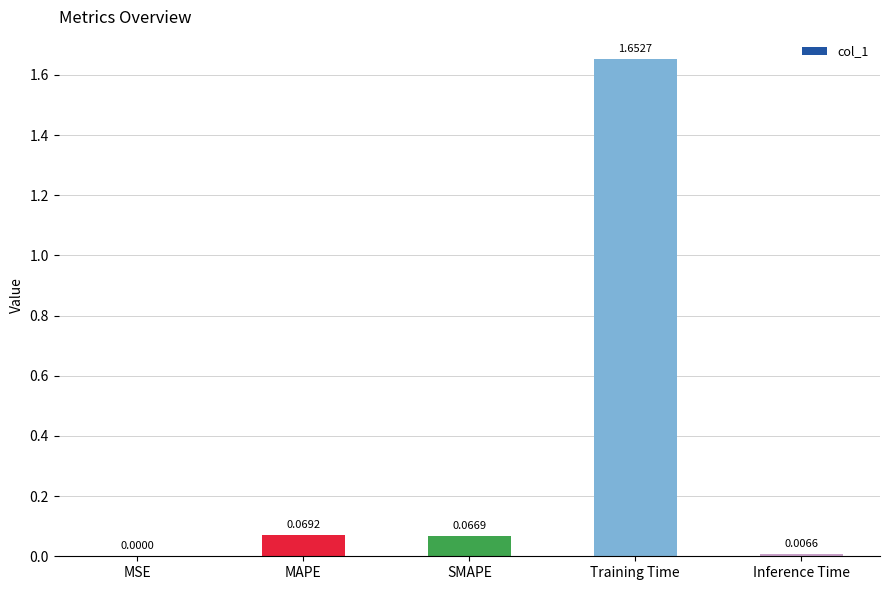

Which label corresponds to the largest value in the chart?

Training Time